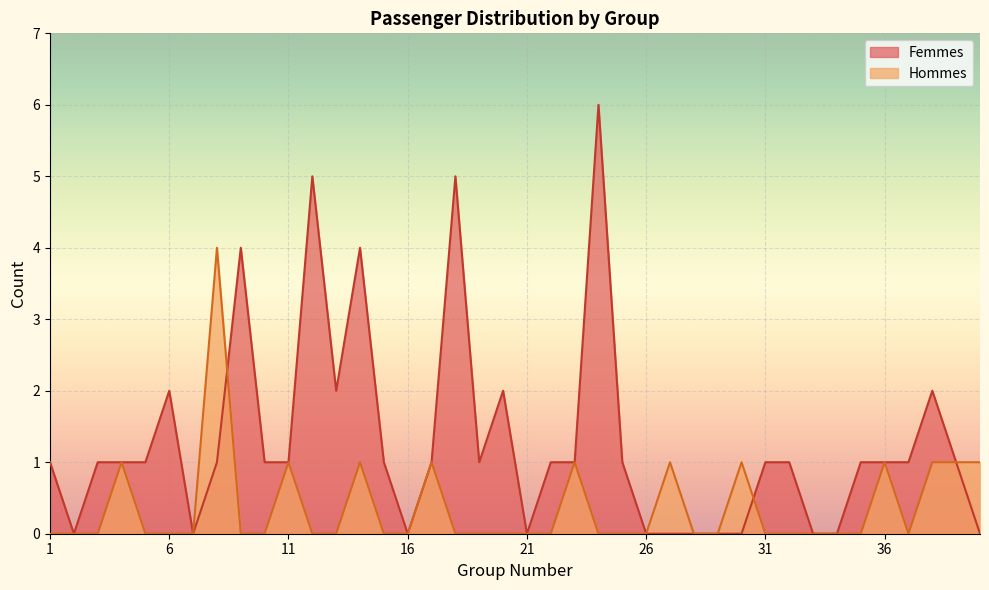

Count the Femmes values in the range 0 to 1.

31